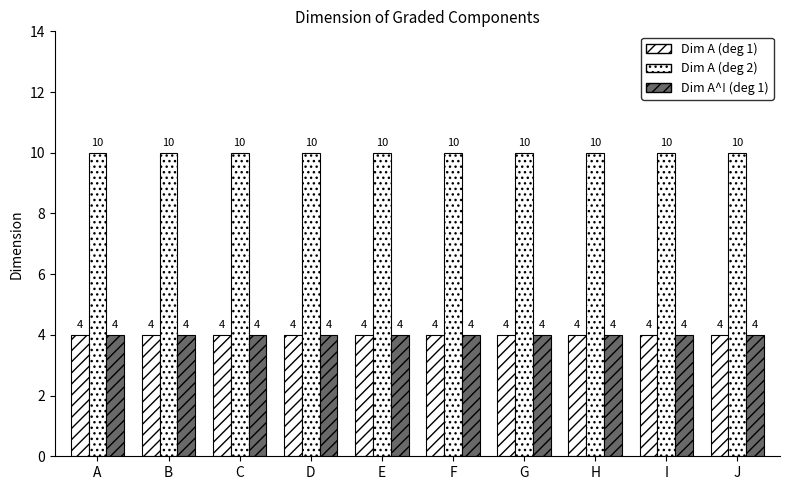

The value of Dim A (deg 2) at A is 6. True or false?

False